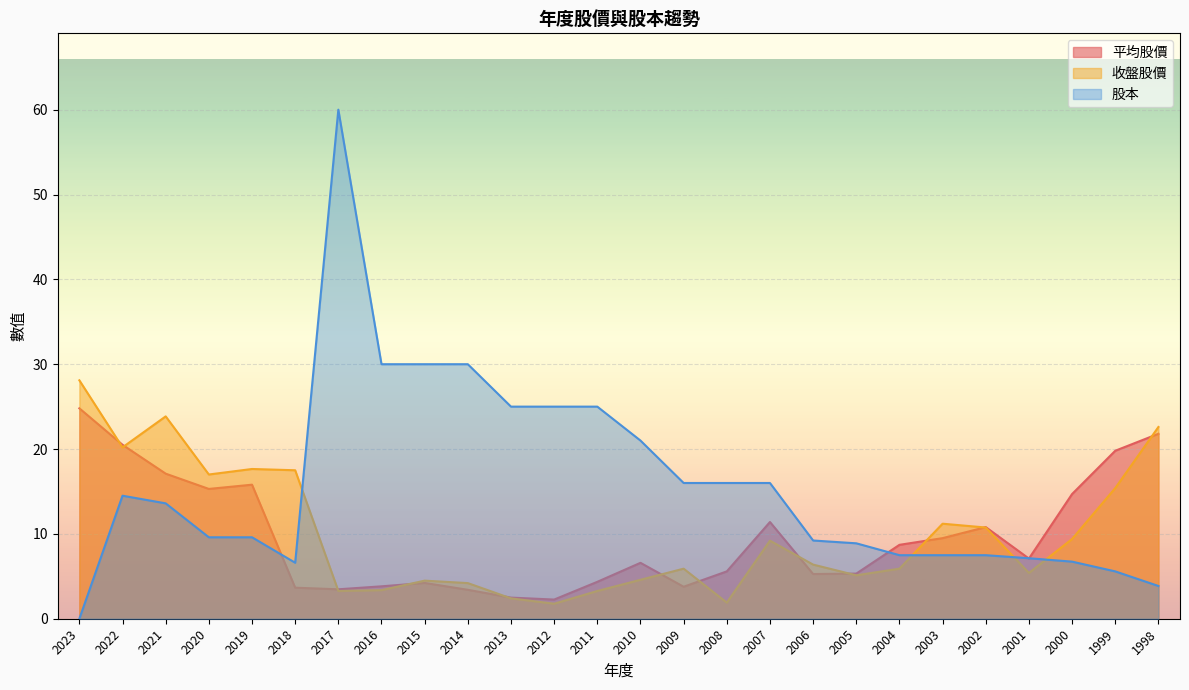

At which category is the sum across all series the highest?

2017